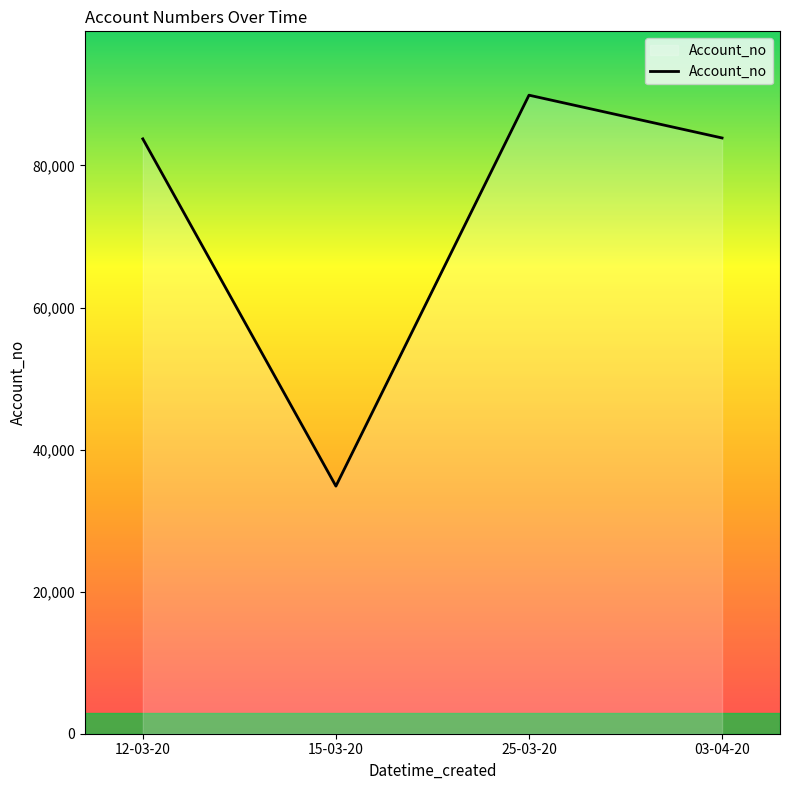

Count the number of data series in this chart.

1